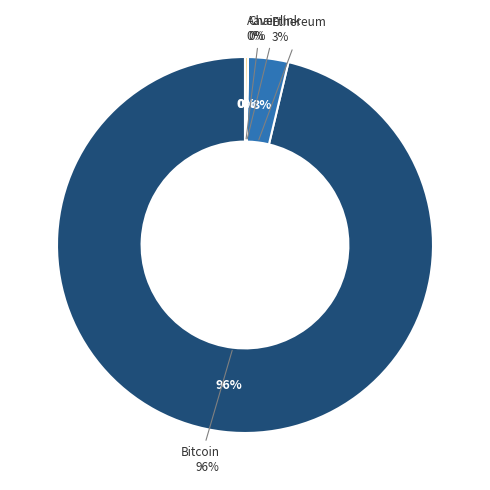

What is the smallest slice in the pie chart?

Chainlink